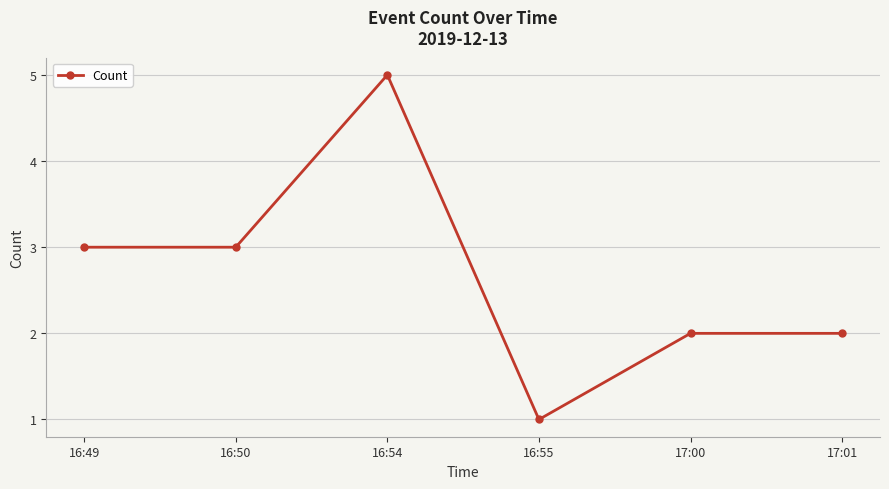

Where is the first local maximum?

16:54